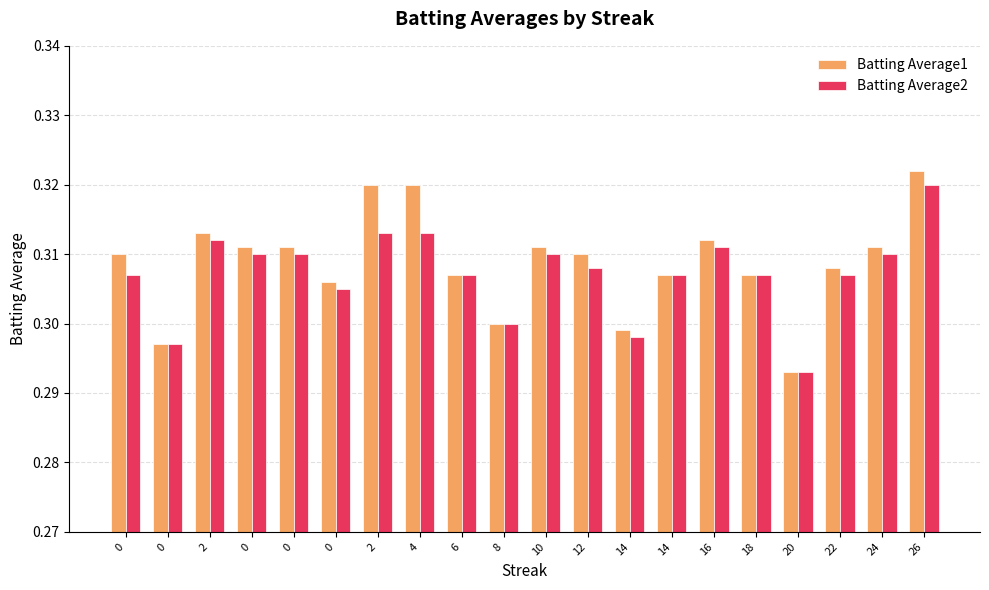

What are all the series names shown in the legend?

Batting Average1, Batting Average2